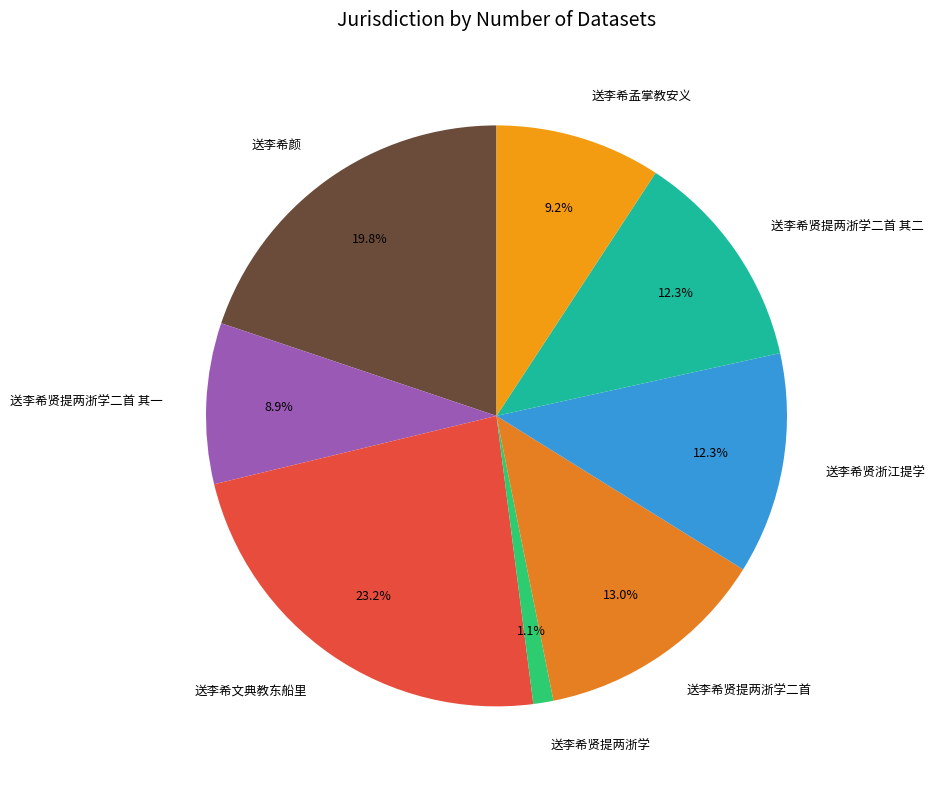

To the nearest percent, what portion does 送李希文典教东船里 represent?

23%